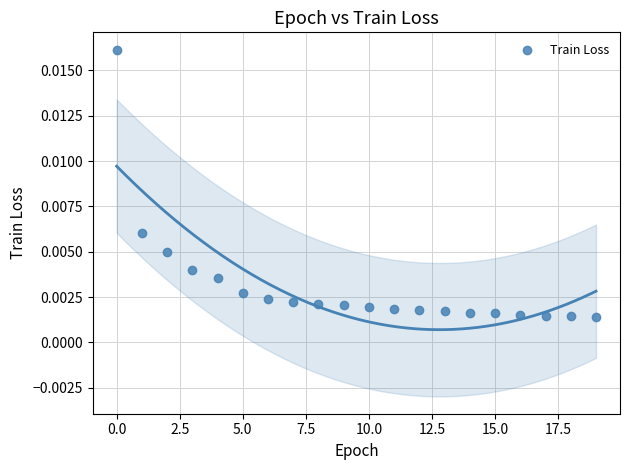

How many points are shown in the scatter plot?

20